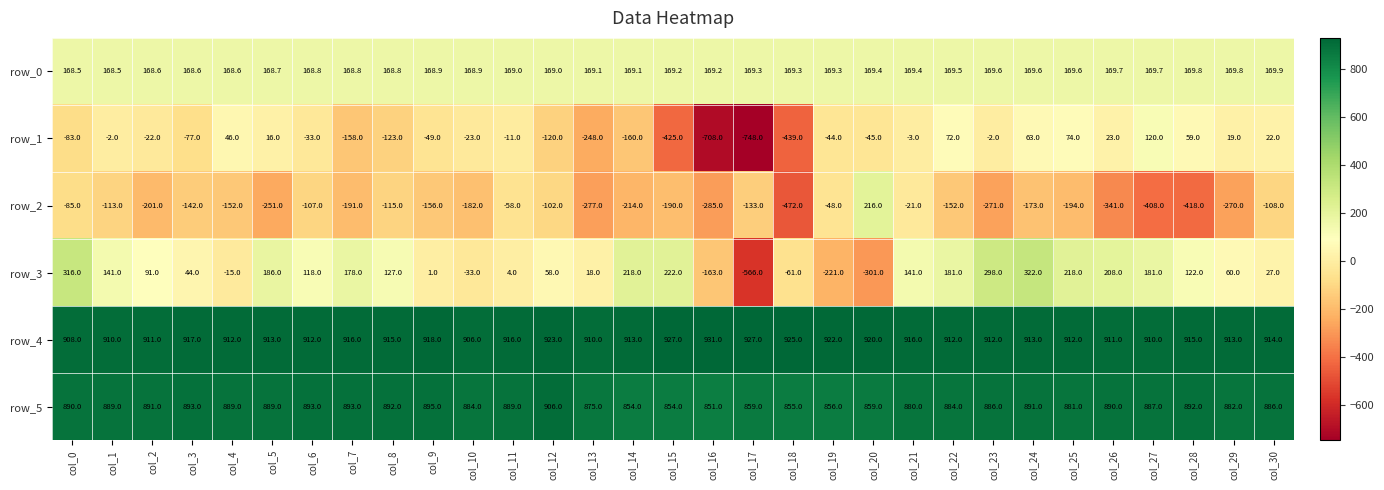

Count the number of data series in this chart.

6